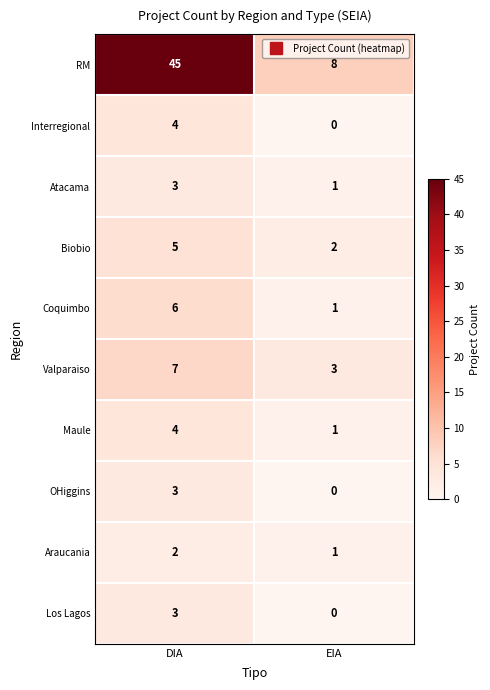

Is it true that Interregional equals 0 at EIA?

True